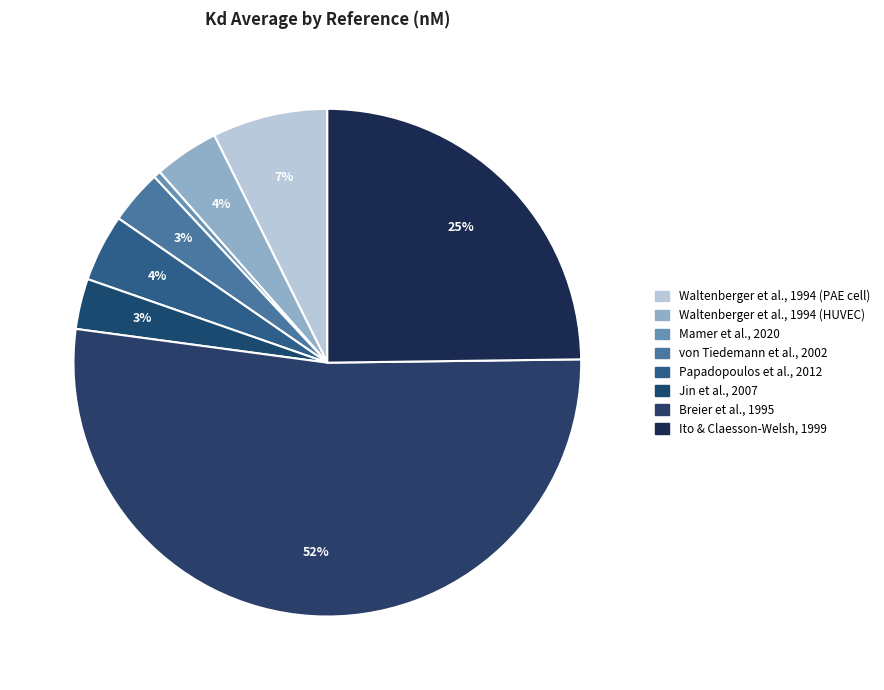

How many segments does this pie chart have?

8